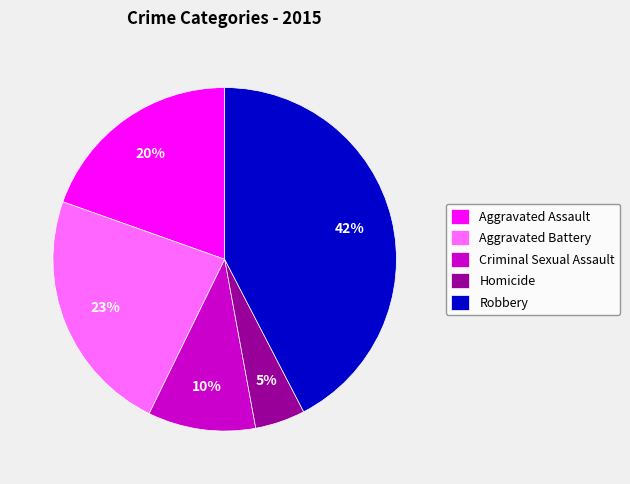

Is there any slice that represents more than half of the pie?

No